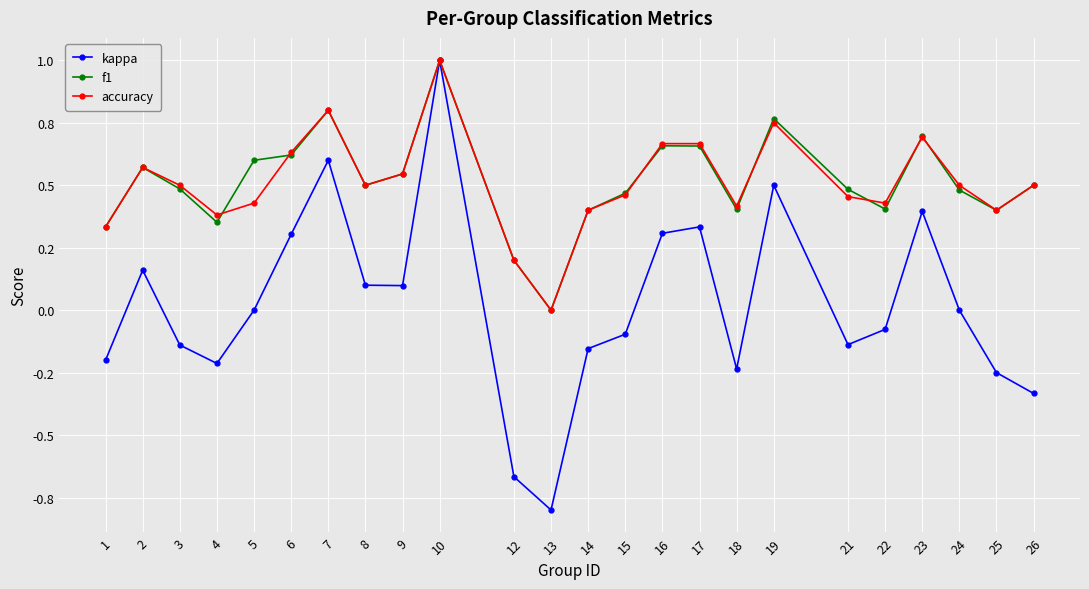

Which category has the lowest value in the kappa series?

13